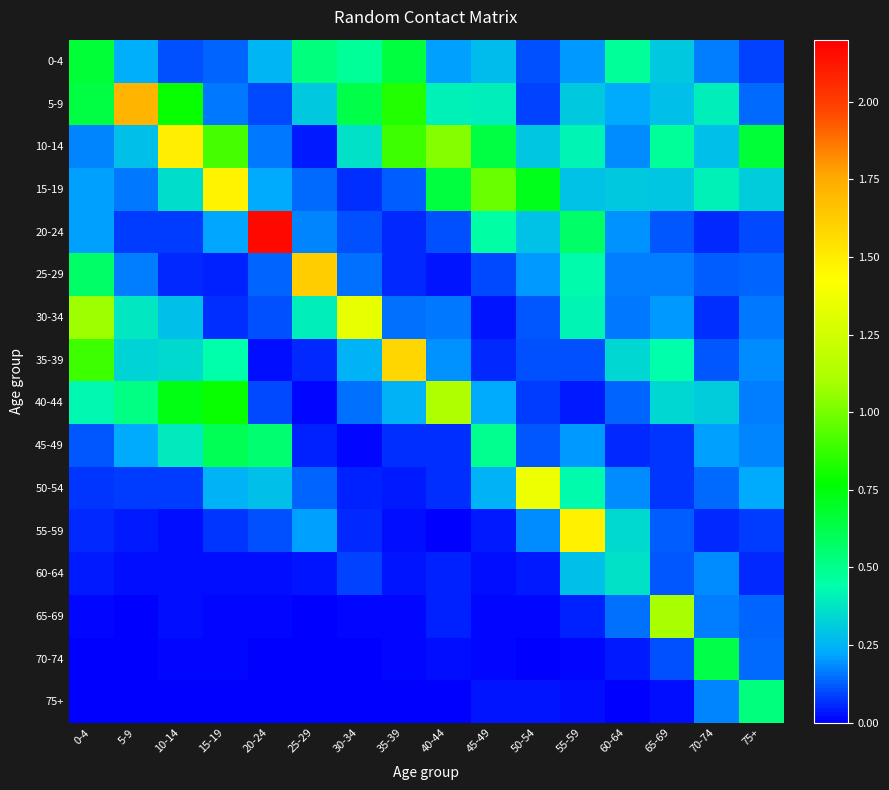

Reading left to right, list all the values displayed in this chart.

0-4: 0-4=0.7	5-9=0.2	10-14=0.1	15-19=0.1	20-24=0.3	25-29=0.5	30-34=0.5	35-39=0.6	40-44=0.2	45-49=0.3	50-54=0.1	55-59=0.2	60-64=0.5	65-69=0.3	70-74=0.2	75+=0.1
5-9: 0-4=0.6	5-9=1.7	10-14=0.8	15-19=0.2	20-24=0.1	25-29=0.3	30-34=0.6	35-39=0.8	40-44=0.4	45-49=0.4	50-54=0.1	55-59=0.3	60-64=0.2	65-69=0.3	70-74=0.4	75+=0.1
10-14: 0-4=0.2	5-9=0.3	10-14=1.5	15-19=0.9	20-24=0.2	25-29=0.0	30-34=0.4	35-39=0.9	40-44=1.0	45-49=0.6	50-54=0.3	55-59=0.4	60-64=0.2	65-69=0.5	70-74=0.3	75+=0.7
15-19: 0-4=0.2	5-9=0.2	10-14=0.4	15-19=1.5	20-24=0.2	25-29=0.1	30-34=0.1	35-39=0.1	40-44=0.7	45-49=1.0	50-54=0.7	55-59=0.3	60-64=0.3	65-69=0.3	70-74=0.4	75+=0.3
20-24: 0-4=0.2	5-9=0.1	10-14=0.1	15-19=0.2	20-24=2.2	25-29=0.2	30-34=0.1	35-39=0.1	40-44=0.1	45-49=0.4	50-54=0.3	55-59=0.6	60-64=0.2	65-69=0.1	70-74=0.1	75+=0.1
25-29: 0-4=0.6	5-9=0.2	10-14=0.1	15-19=0.1	20-24=0.1	25-29=1.6	30-34=0.1	35-39=0.1	40-44=0.0	45-49=0.1	50-54=0.2	55-59=0.4	60-64=0.2	65-69=0.2	70-74=0.1	75+=0.1
30-34: 0-4=1.1	5-9=0.4	10-14=0.3	15-19=0.1	20-24=0.1	25-29=0.4	30-34=1.3	35-39=0.2	40-44=0.2	45-49=0.0	50-54=0.1	55-59=0.4	60-64=0.2	65-69=0.2	70-74=0.1	75+=0.2
35-39: 0-4=0.9	5-9=0.3	10-14=0.3	15-19=0.4	20-24=0.0	25-29=0.1	30-34=0.2	35-39=1.6	40-44=0.2	45-49=0.1	50-54=0.1	55-59=0.1	60-64=0.3	65-69=0.4	70-74=0.1	75+=0.2
40-44: 0-4=0.4	5-9=0.5	10-14=0.7	15-19=0.8	20-24=0.1	25-29=0.0	30-34=0.2	35-39=0.2	40-44=1.1	45-49=0.2	50-54=0.1	55-59=0.0	60-64=0.1	65-69=0.3	70-74=0.3	75+=0.2
45-49: 0-4=0.1	5-9=0.2	10-14=0.4	15-19=0.6	20-24=0.6	25-29=0.0	30-34=0.0	35-39=0.1	40-44=0.1	45-49=0.5	50-54=0.1	55-59=0.2	60-64=0.1	65-69=0.1	70-74=0.2	75+=0.2
50-54: 0-4=0.1	5-9=0.1	10-14=0.1	15-19=0.2	20-24=0.3	25-29=0.1	30-34=0.0	35-39=0.0	40-44=0.1	45-49=0.2	50-54=1.4	55-59=0.4	60-64=0.2	65-69=0.1	70-74=0.1	75+=0.2
55-59: 0-4=0.1	5-9=0.0	10-14=0.0	15-19=0.1	20-24=0.1	25-29=0.2	30-34=0.1	35-39=0.0	40-44=0.0	45-49=0.0	50-54=0.2	55-59=1.5	60-64=0.3	65-69=0.1	70-74=0.1	75+=0.1
60-64: 0-4=0.0	5-9=0.0	10-14=0.0	15-19=0.0	20-24=0.0	25-29=0.0	30-34=0.1	35-39=0.0	40-44=0.0	45-49=0.0	50-54=0.0	55-59=0.3	60-64=0.4	65-69=0.1	70-74=0.2	75+=0.1
65-69: 0-4=0.0	5-9=0.0	10-14=0.0	15-19=0.0	20-24=0.0	25-29=0.0	30-34=0.0	35-39=0.0	40-44=0.0	45-49=0.0	50-54=0.0	55-59=0.0	60-64=0.2	65-69=1.1	70-74=0.2	75+=0.1
70-74: 0-4=0.0	5-9=0.0	10-14=0.0	15-19=0.0	20-24=0.0	25-29=0.0	30-34=0.0	35-39=0.0	40-44=0.0	45-49=0.0	50-54=0.0	55-59=0.0	60-64=0.0	65-69=0.1	70-74=0.6	75+=0.1
75+: 0-4=0.0	5-9=0.0	10-14=0.0	15-19=0.0	20-24=0.0	25-29=0.0	30-34=0.0	35-39=0.0	40-44=0.0	45-49=0.0	50-54=0.0	55-59=0.0	60-64=0.0	65-69=0.0	70-74=0.2	75+=0.5